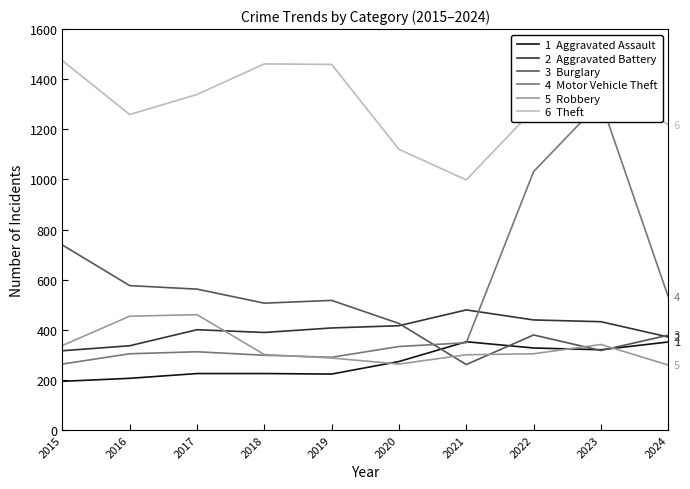

Where does the Robbery series first go above 304?

2015